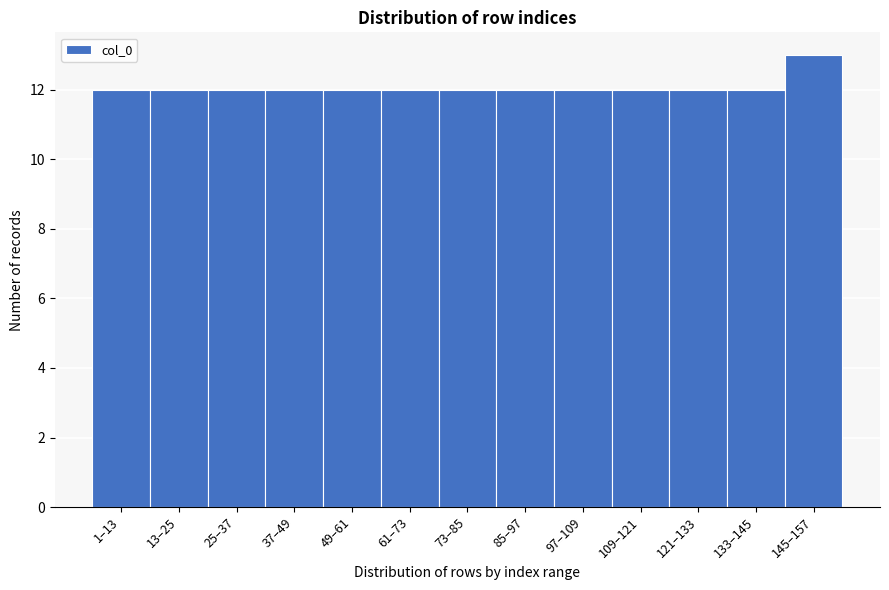

Reading left to right, list all the values displayed in this chart.

12	12	12	12	12	12	12	12	12	12	12	12	13